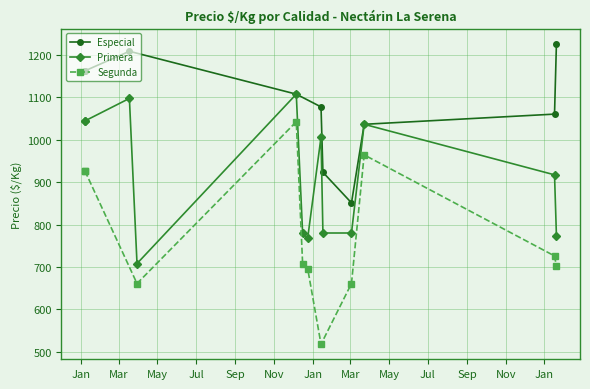

Which series changed the most between 2021-12-06 and 2021-03-18?

Segunda